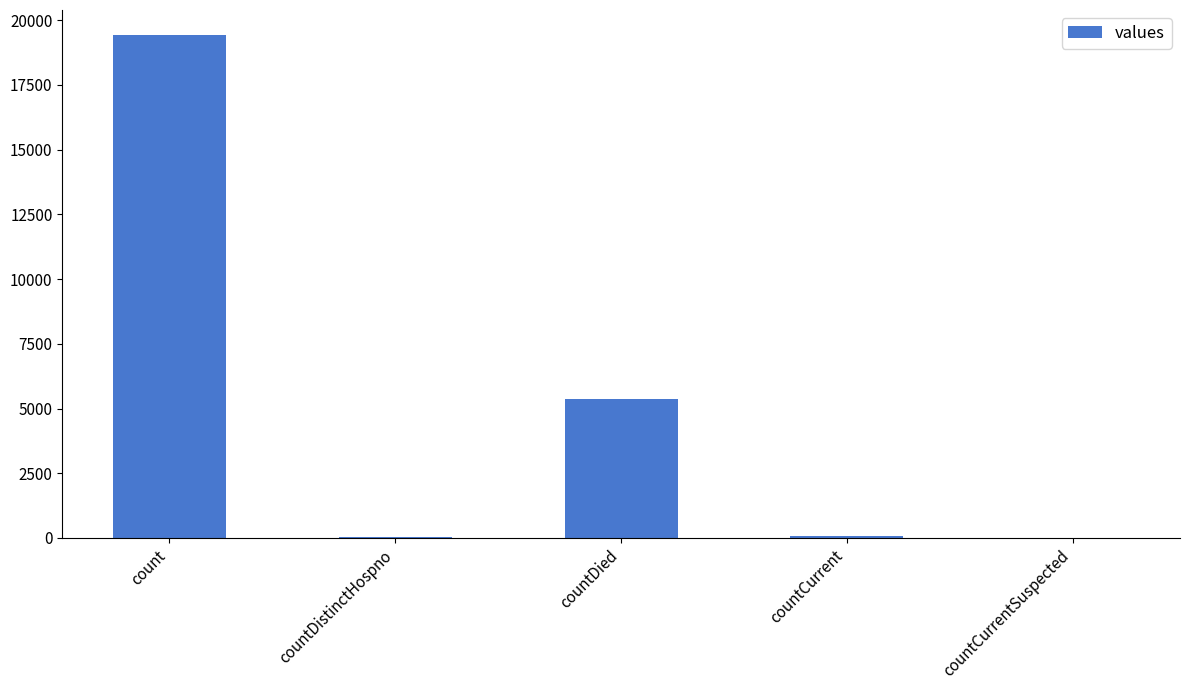

Between countCurrent and countDied, which is larger?

countDied